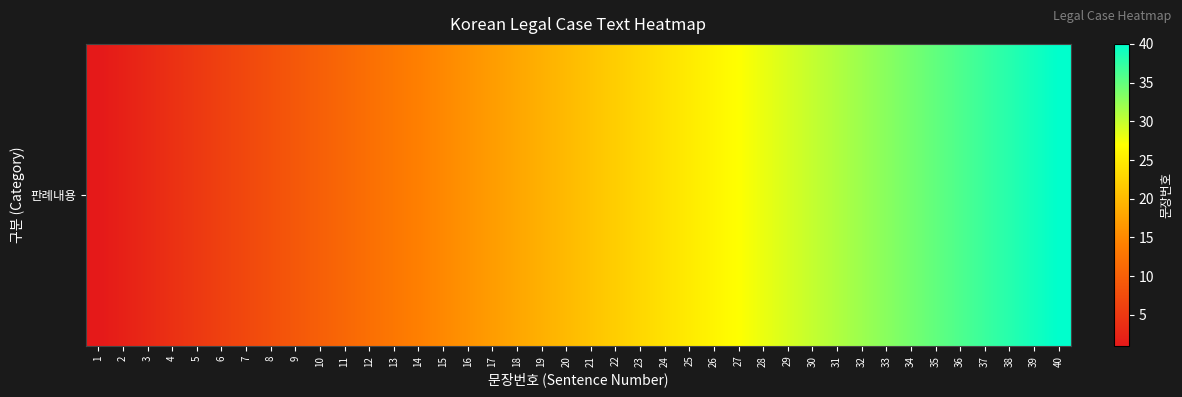

Reading left to right, transcribe all the data shown in this chart.

1	2	3	4	5	6	7	8	9	10	11	12	13	14	15	16	17	18	19	20	21	22	23	24	25	26	27	28	29	30	31	32	33	34	35	36	37	38	39	40